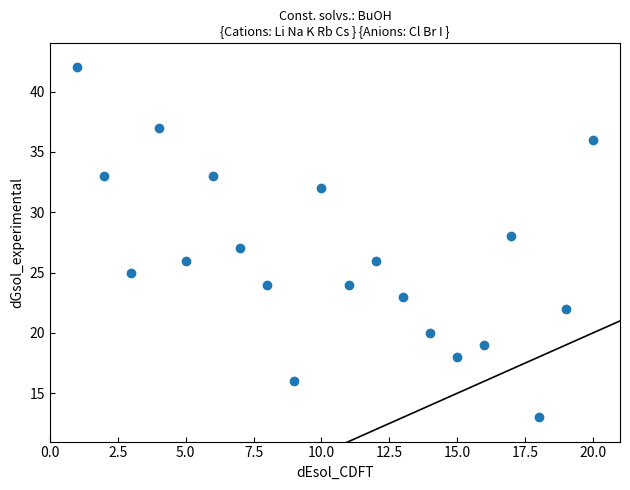

What is the range of Y values (max minus min)?

29